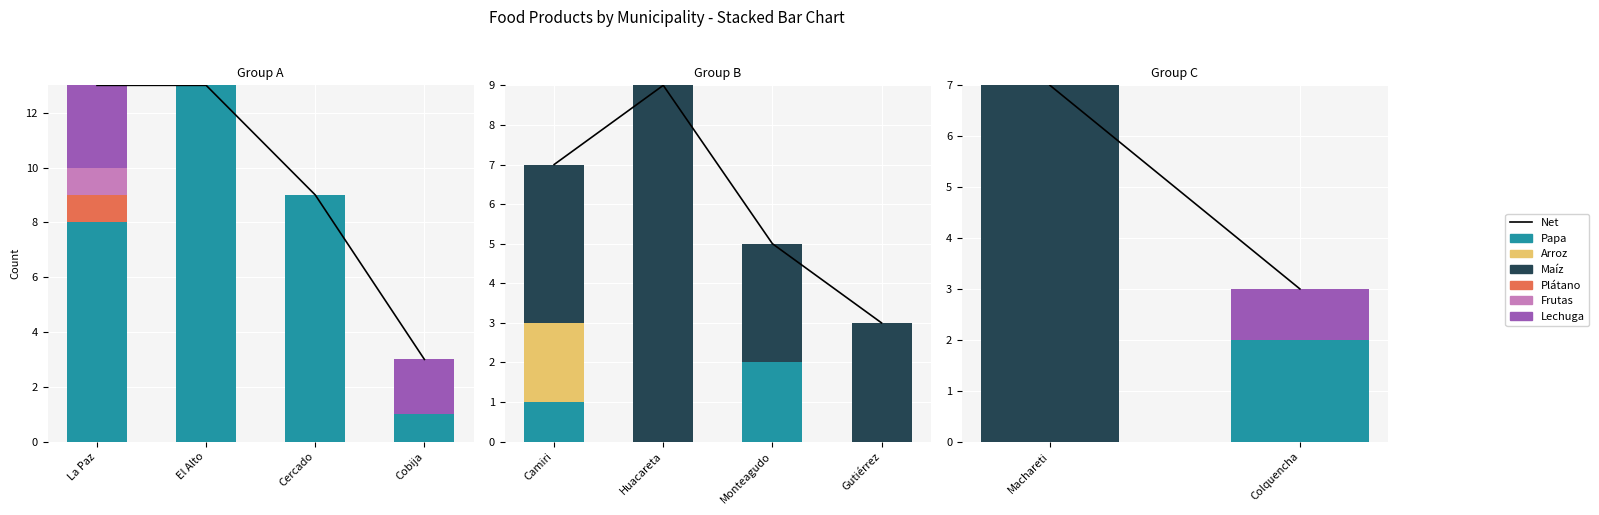

Which series has the largest range (max minus min)?

Papa